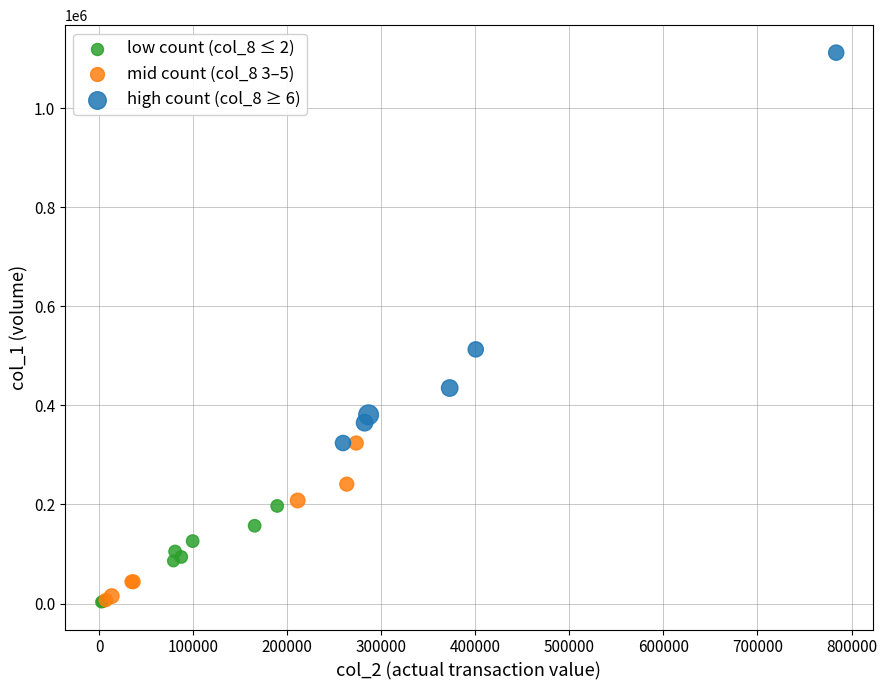

Which series reaches the maximum Y coordinate?

high count (col_8 ≥ 6)